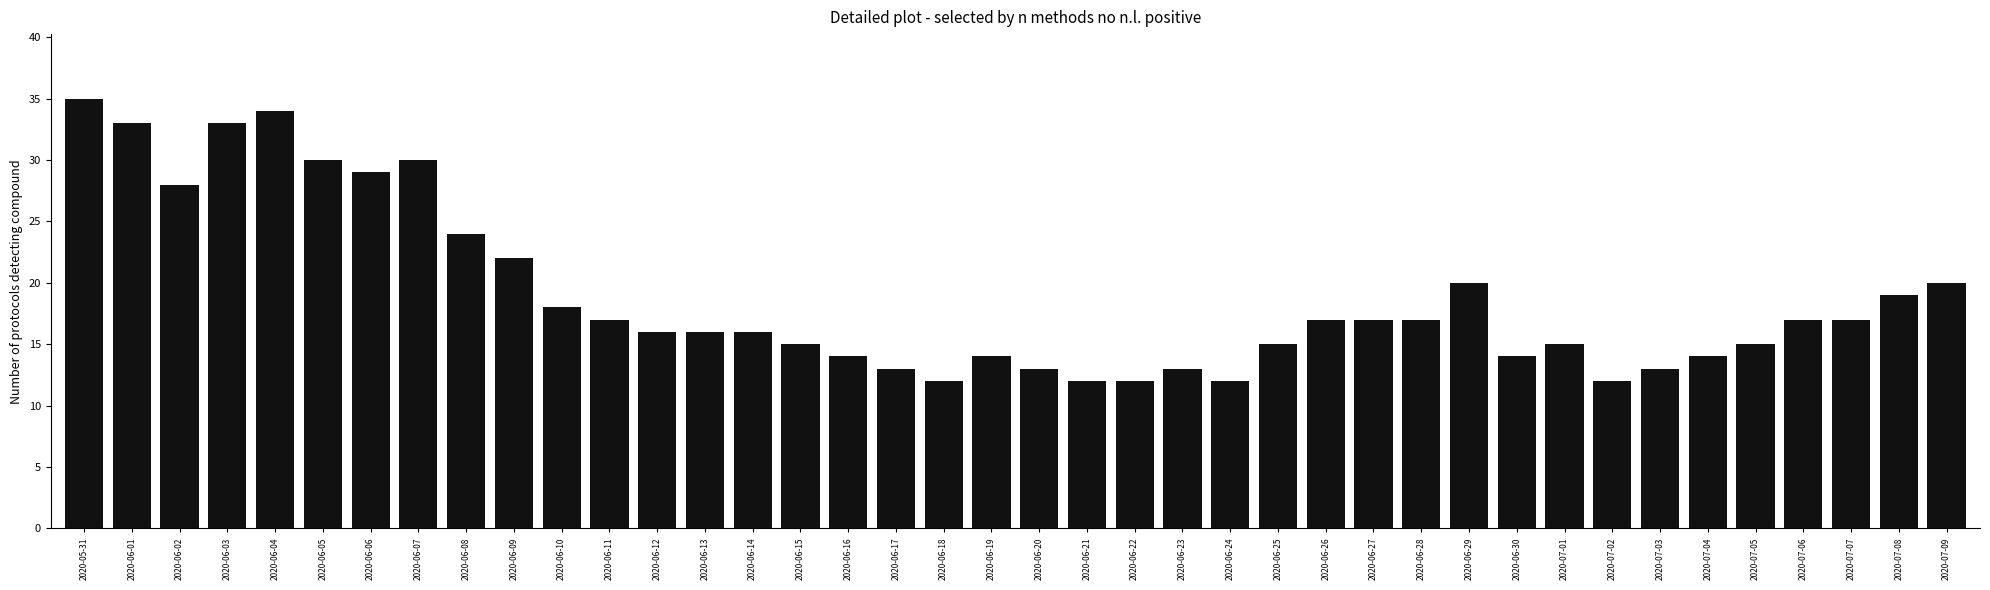

What position from the left is 2020-06-17?

18